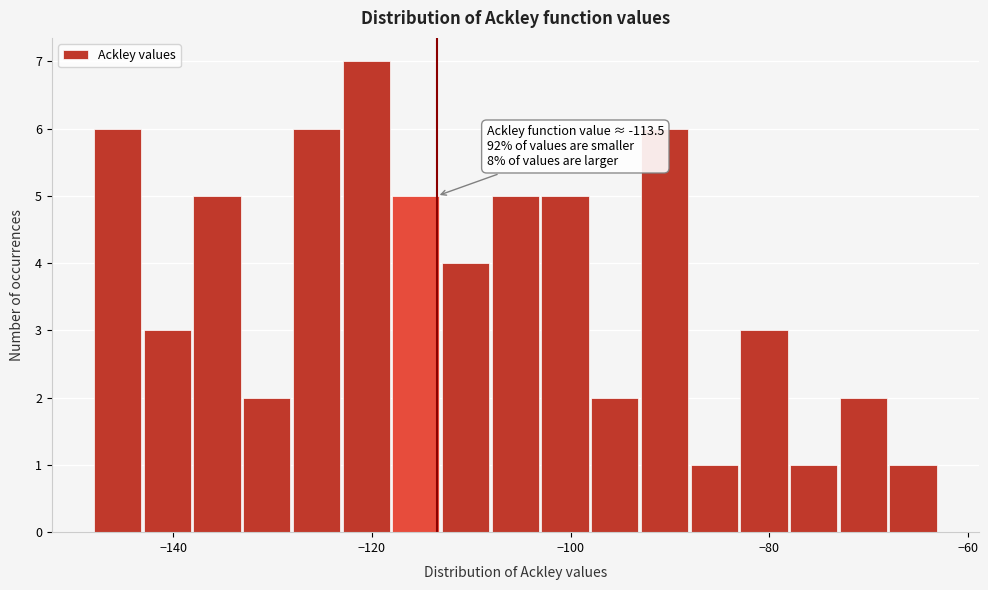

Read against the x-axis, roughly where is the centre of the tallest bar?

-120